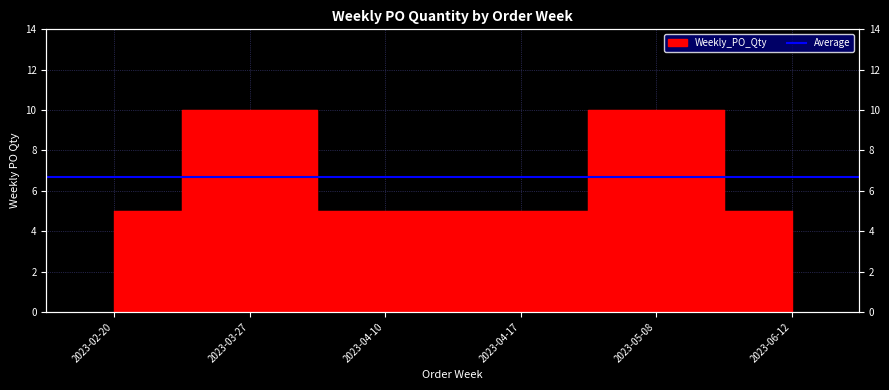

List the labels in order of value, largest first.

2023-03-27, 2023-05-08, 2023-02-20, 2023-04-10, 2023-04-17, 2023-06-12